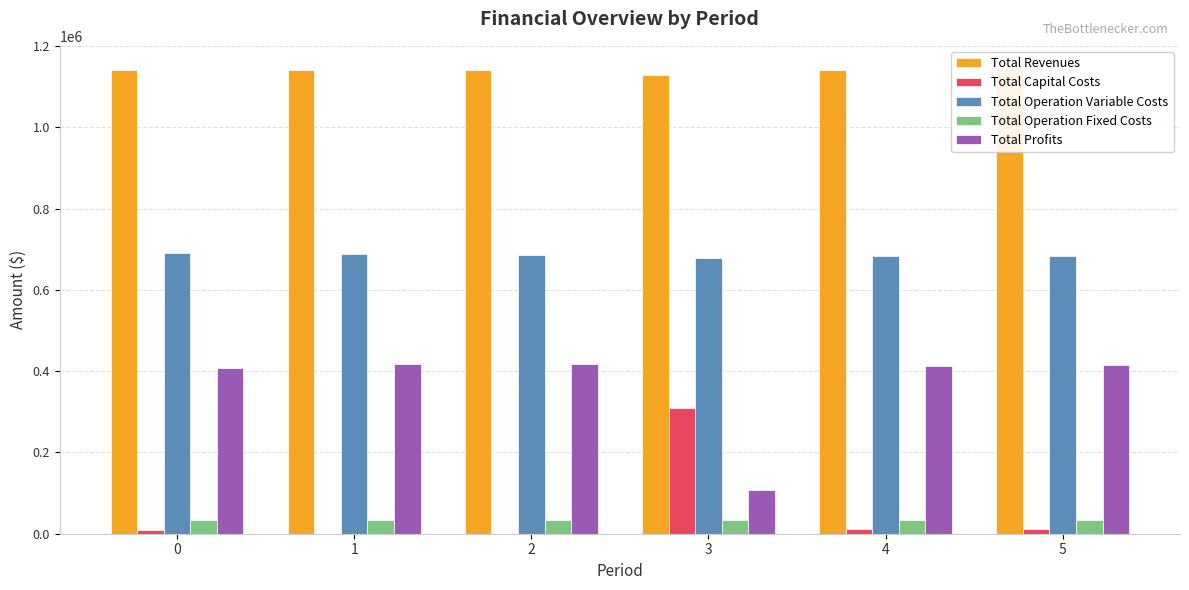

The value of Total Revenues at 3 is 2023693.2. True or false?

False